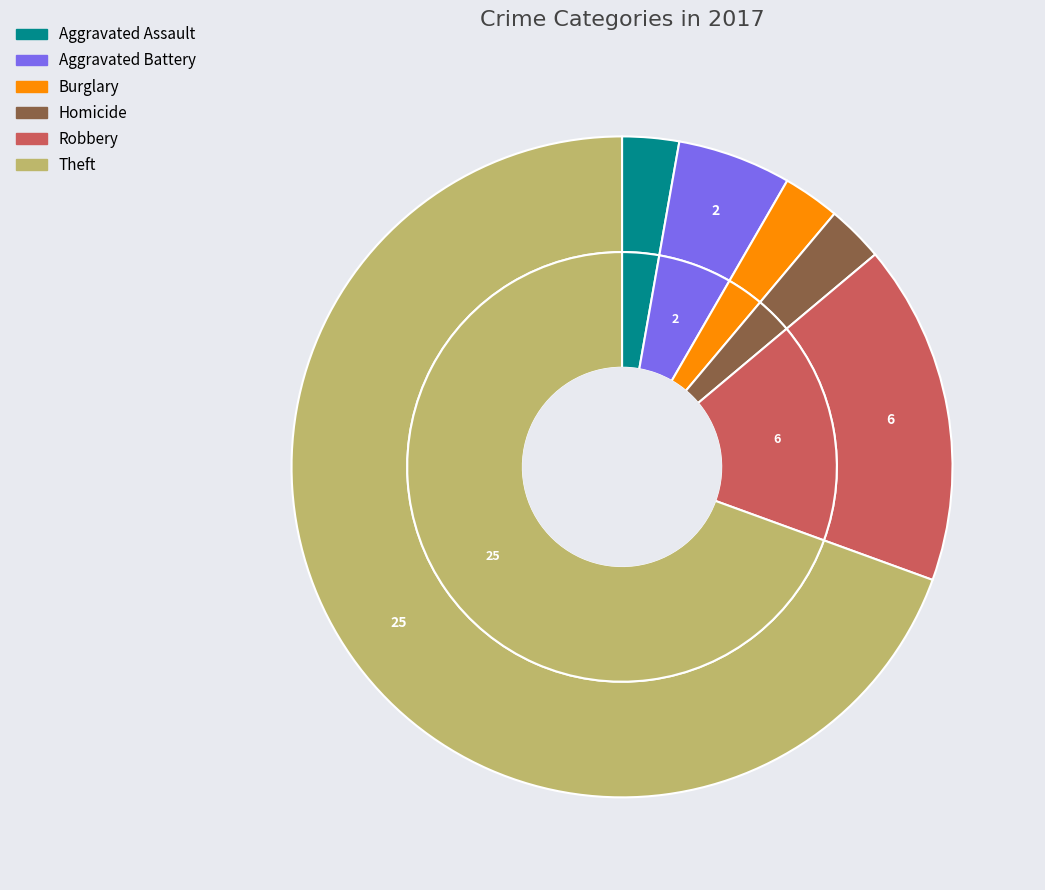

Does any single category account for the majority?

Yes